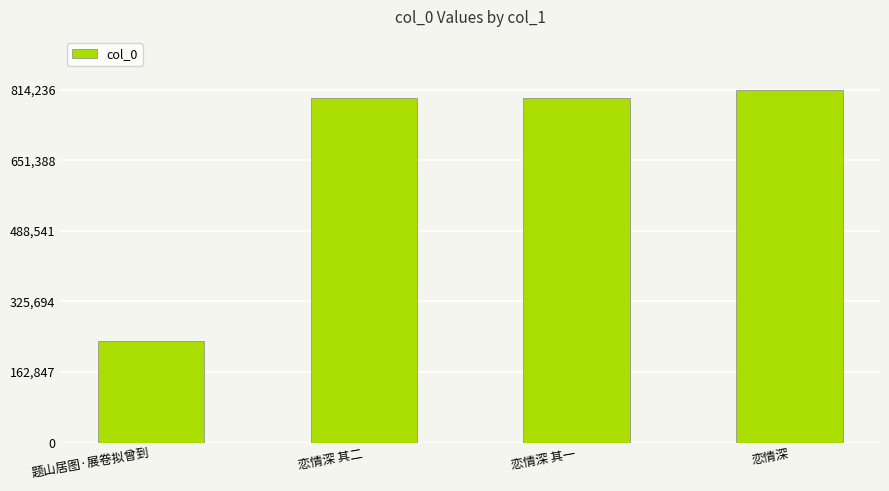

What is the approximate value at 恋情深, to the nearest 10?

814240